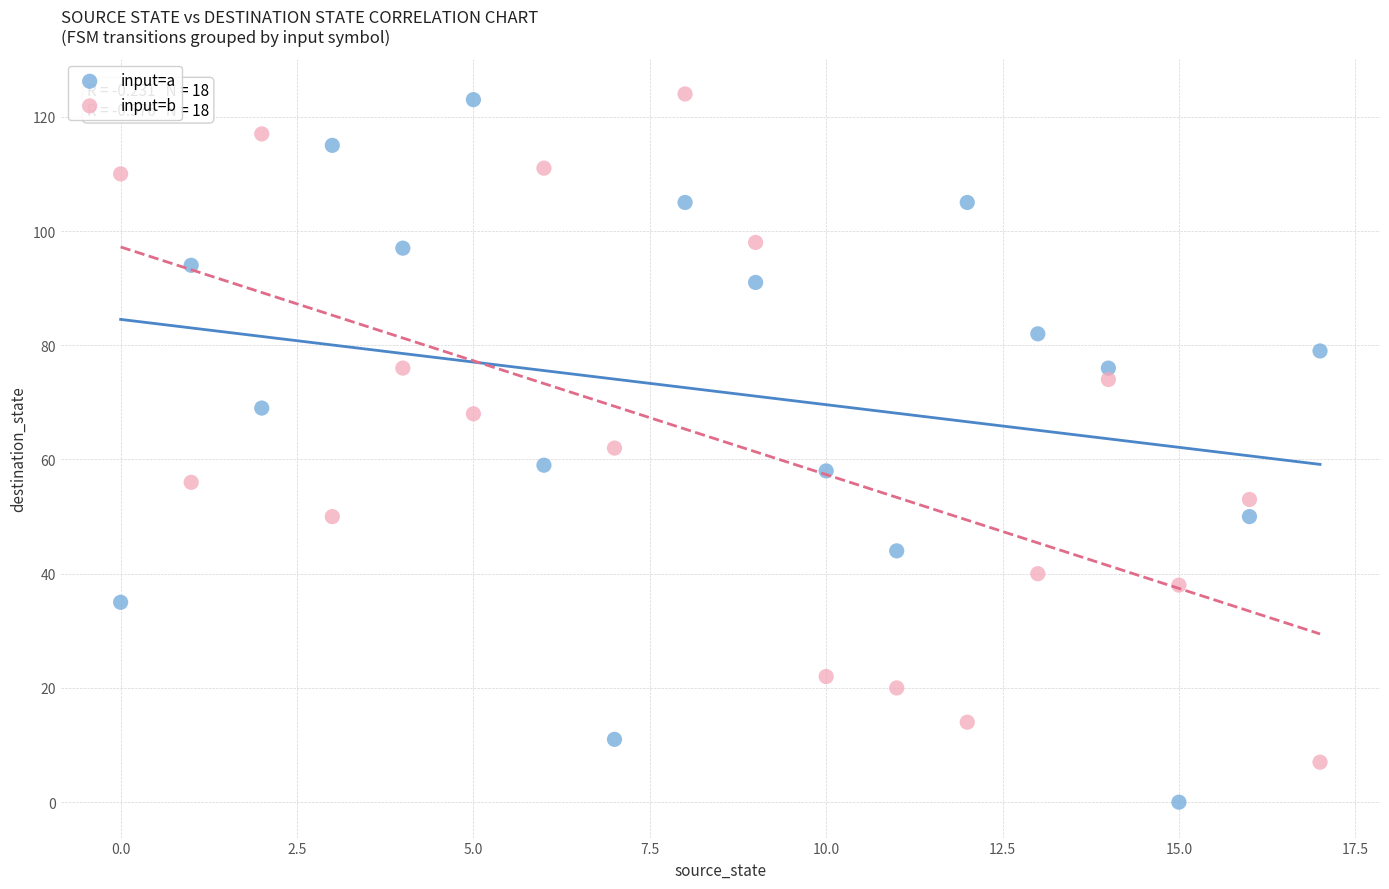

Which series contains the lowest Y value?

input=a